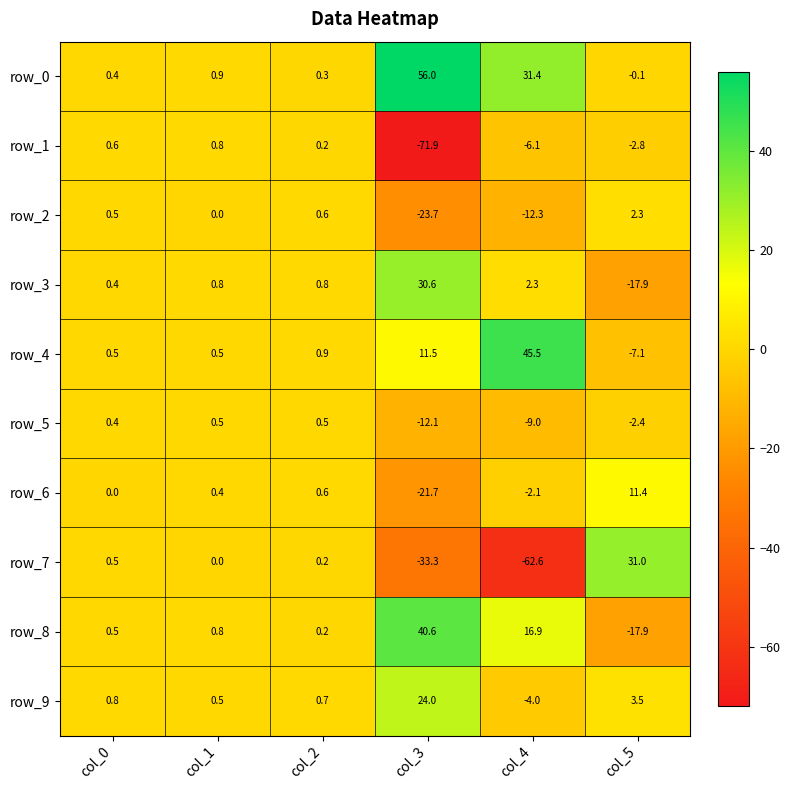

What is the difference between the row_3 values at col_3 and col_5?

48.5